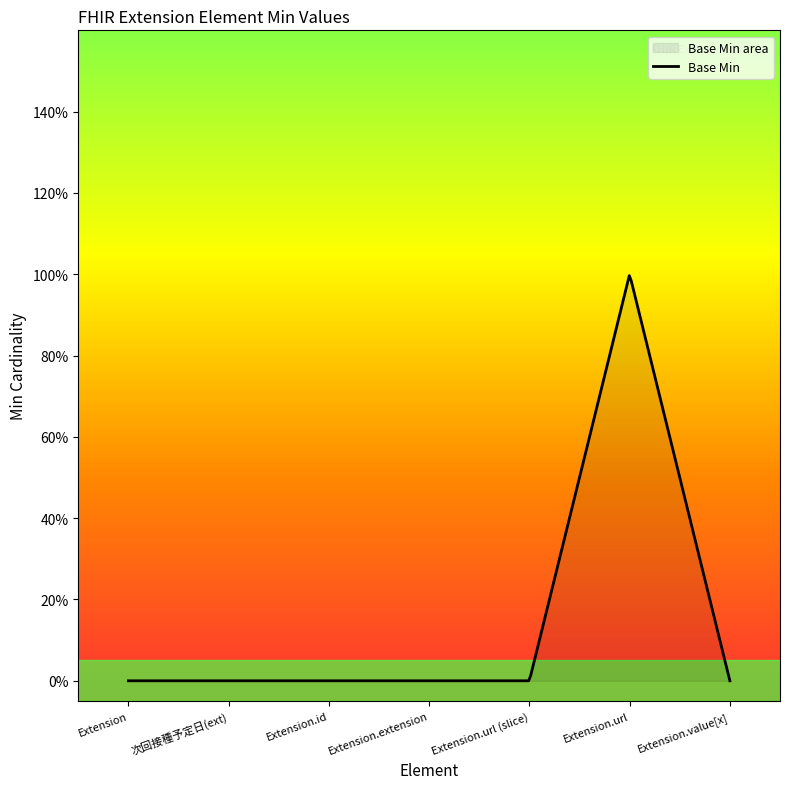

Does the chart display data point markers on the line(s)?

No